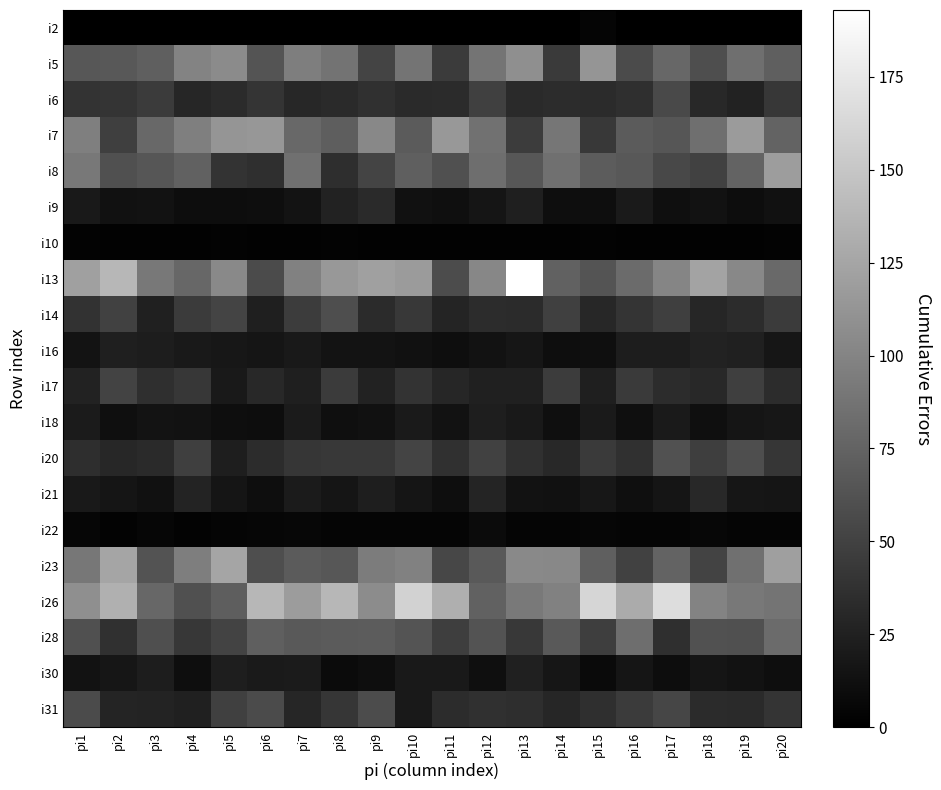

Reading right to left, extract all data points from this chart.

i2: pi20=0	pi19=0	pi18=0	pi17=0	pi16=0	pi15=4	pi14=0	pi13=0	pi12=0	pi11=0	pi10=0	pi9=0	pi8=0	pi7=0	pi6=0	pi5=0	pi4=0	pi3=0	pi2=0	pi1=0
i5: pi20=72	pi19=84	pi18=59	pi17=78	pi16=57	pi15=113	pi14=44	pi13=108	pi12=88	pi11=45	pi10=88	pi9=52	pi8=87	pi7=95	pi6=64	pi5=105	pi4=99	pi3=72	pi2=67	pi1=66
i6: pi20=42	pi19=26	pi18=31	pi17=56	pi16=36	pi15=33	pi14=34	pi13=32	pi12=49	pi11=33	pi10=32	pi9=37	pi8=32	pi7=30	pi6=40	pi5=33	pi4=29	pi3=45	pi2=40	pi1=39
i7: pi20=75	pi19=117	pi18=84	pi17=65	pi16=69	pi15=43	pi14=89	pi13=46	pi12=86	pi11=115	pi10=69	pi9=103	pi8=71	pi7=79	pi6=114	pi5=113	pi4=96	pi3=79	pi2=48	pi1=96
i8: pi20=119	pi19=75	pi18=50	pi17=55	pi16=67	pi15=70	pi14=85	pi13=66	pi12=83	pi11=61	pi10=72	pi9=52	pi8=35	pi7=85	pi6=36	pi5=39	pi4=74	pi3=65	pi2=61	pi1=91
i9: pi20=13	pi19=10	pi18=14	pi17=12	pi16=20	pi15=11	pi14=11	pi13=24	pi12=16	pi11=12	pi10=13	pi9=32	pi8=26	pi7=15	pi6=11	pi5=10	pi4=10	pi3=14	pi2=13	pi1=19
i10: pi20=3	pi19=2	pi18=2	pi17=2	pi16=2	pi15=3	pi14=2	pi13=2	pi12=2	pi11=2	pi10=2	pi9=2	pi8=3	pi7=2	pi6=2	pi5=3	pi4=2	pi3=2	pi2=2	pi1=3
i13: pi20=80	pi19=103	pi18=123	pi17=101	pi16=81	pi15=64	pi14=74	pi13=193	pi12=102	pi11=58	pi10=117	pi9=121	pi8=115	pi7=98	pi6=57	pi5=104	pi4=78	pi3=91	pi2=138	pi1=121
i14: pi20=45	pi19=34	pi18=29	pi17=48	pi16=40	pi15=30	pi14=49	pi13=33	pi12=34	pi11=28	pi10=43	pi9=33	pi8=59	pi7=46	pi6=24	pi5=52	pi4=45	pi3=25	pi2=50	pi1=38
i16: pi20=17	pi19=25	pi18=26	pi17=22	pi16=22	pi15=12	pi14=11	pi13=17	pi12=14	pi11=11	pi10=13	pi9=15	pi8=15	pi7=19	pi6=16	pi5=18	pi4=19	pi3=22	pi2=24	pi1=15
i17: pi20=34	pi19=48	pi18=31	pi17=34	pi16=44	pi15=24	pi14=46	pi13=25	pi12=25	pi11=29	pi10=39	pi9=26	pi8=45	pi7=24	pi6=31	pi5=19	pi4=42	pi3=36	pi2=51	pi1=26
i18: pi20=18	pi19=16	pi18=12	pi17=20	pi16=12	pi15=20	pi14=12	pi13=19	pi12=23	pi11=14	pi10=20	pi9=13	pi8=12	pi7=21	pi6=10	pi5=11	pi4=14	pi3=15	pi2=12	pi1=21
i20: pi20=41	pi19=59	pi18=47	pi17=62	pi16=37	pi15=44	pi14=31	pi13=37	pi12=50	pi11=37	pi10=52	pi9=43	pi8=43	pi7=41	pi6=34	pi5=23	pi4=48	pi3=32	pi2=30	pi1=35
i21: pi20=16	pi19=17	pi18=31	pi17=16	pi16=12	pi15=18	pi14=13	pi13=14	pi12=28	pi11=11	pi10=16	pi9=23	pi8=16	pi7=21	pi6=11	pi5=16	pi4=27	pi3=13	pi2=16	pi1=19
i22: pi20=4	pi19=4	pi18=6	pi17=4	pi16=4	pi15=5	pi14=4	pi13=4	pi12=9	pi11=4	pi10=4	pi9=4	pi8=4	pi7=6	pi6=5	pi5=4	pi4=3	pi3=5	pi2=3	pi1=5
i23: pi20=120	pi19=85	pi18=51	pi17=75	pi16=50	pi15=72	pi14=103	pi13=104	pi12=68	pi11=54	pi10=98	pi9=94	pi8=66	pi7=69	pi6=59	pi5=125	pi4=95	pi3=63	pi2=125	pi1=90
i26: pi20=88	pi19=91	pi18=99	pi17=167	pi16=129	pi15=162	pi14=98	pi13=92	pi12=74	pi11=132	pi10=159	pi9=106	pi8=138	pi7=118	pi6=138	pi5=71	pi4=61	pi3=78	pi2=133	pi1=108
i28: pi20=81	pi19=61	pi18=62	pi17=36	pi16=83	pi15=47	pi14=68	pi13=43	pi12=63	pi11=47	pi10=64	pi9=70	pi8=69	pi7=68	pi6=72	pi5=51	pi4=42	pi3=60	pi2=37	pi1=61
i30: pi20=11	pi19=14	pi18=16	pi17=10	pi16=16	pi15=8	pi14=17	pi13=25	pi12=12	pi11=19	pi10=19	pi9=11	pi8=9	pi7=21	pi6=20	pi5=23	pi4=11	pi3=22	pi2=17	pi1=14
i31: pi20=40	pi19=32	pi18=33	pi17=53	pi16=45	pi15=36	pi14=29	pi13=35	pi12=37	pi11=34	pi10=19	pi9=58	pi8=41	pi7=29	pi6=57	pi5=49	pi4=25	pi3=27	pi2=28	pi1=57